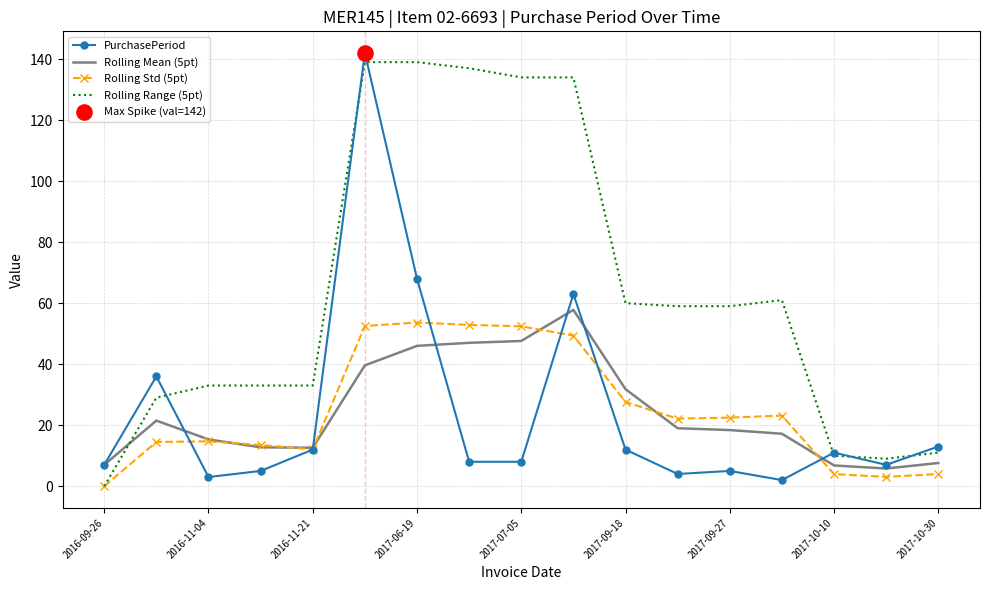

Which series has the largest total across all categories?

Rolling Range (5pt)